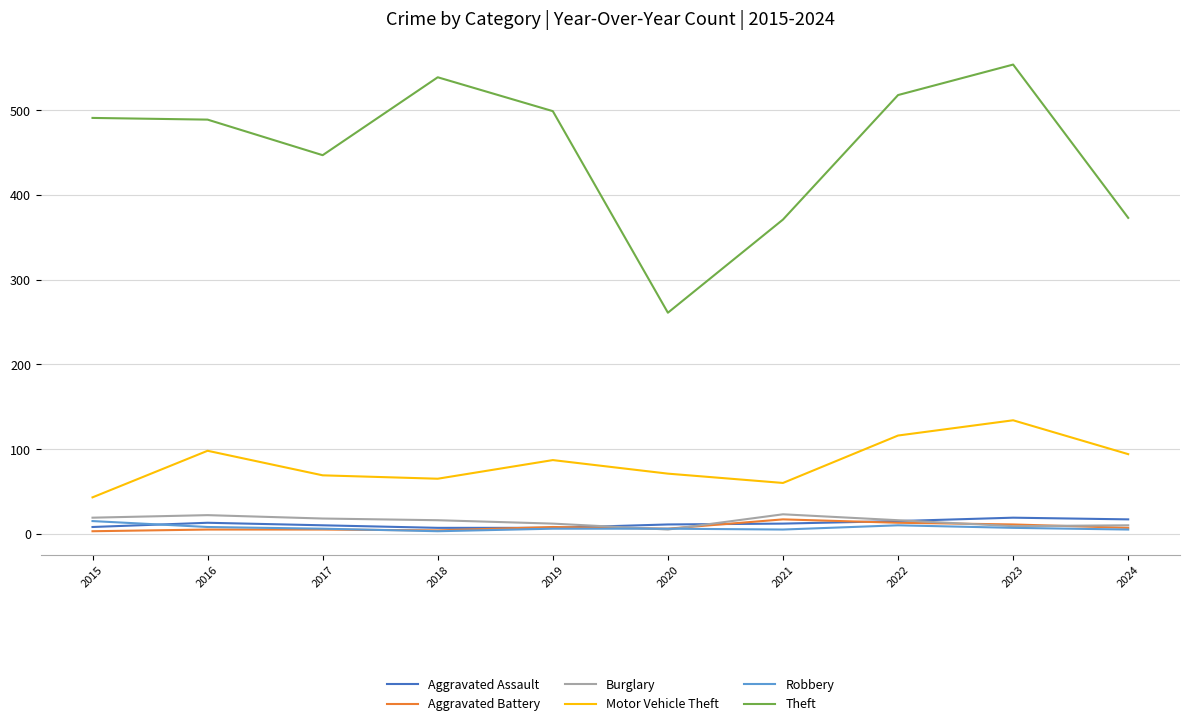

The value of Aggravated Battery at 2022 is 13. True or false?

True